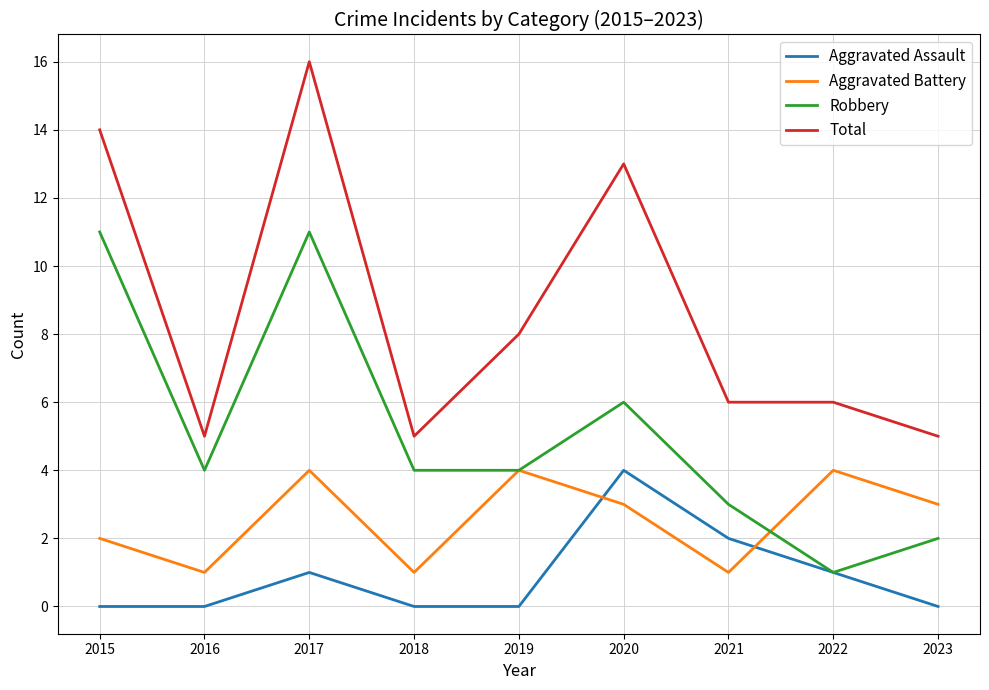

Reading left to right, extract all data points from this chart.

Aggravated Assault: 2015=0	2016=0	2017=1	2018=0	2019=0	2020=4	2021=2	2022=1	2023=0
Aggravated Battery: 2015=2	2016=1	2017=4	2018=1	2019=4	2020=3	2021=1	2022=4	2023=3
Robbery: 2015=11	2016=4	2017=11	2018=4	2019=4	2020=6	2021=3	2022=1	2023=2
Total: 2015=14	2016=5	2017=16	2018=5	2019=8	2020=13	2021=6	2022=6	2023=5